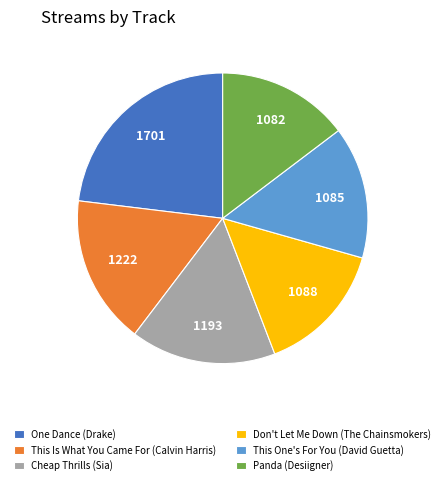

Is there any slice that represents more than half of the pie?

No